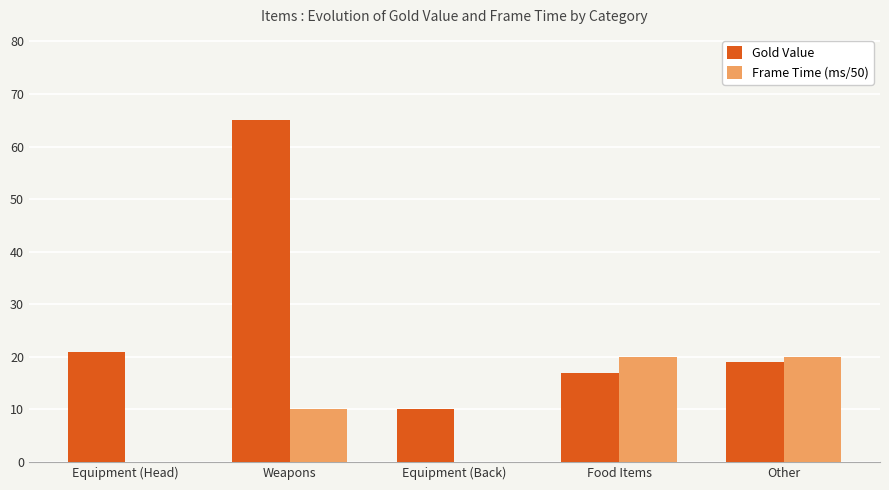

At which category is the sum across all series the highest?

Weapons